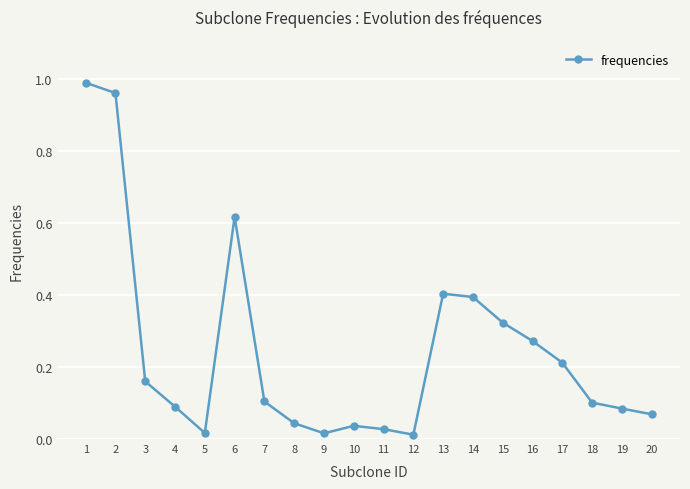

What is the sum of all values?

4.9